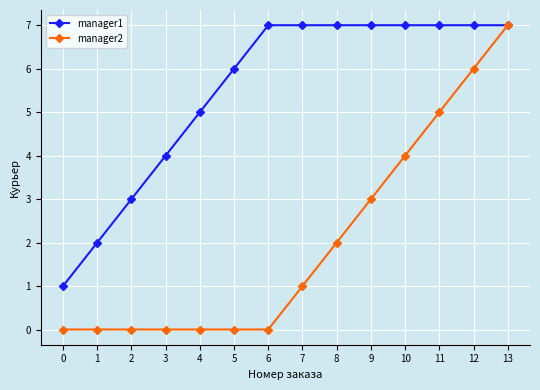

Is the value of manager1 at 12 greater than the value of manager2 at 1?

Yes